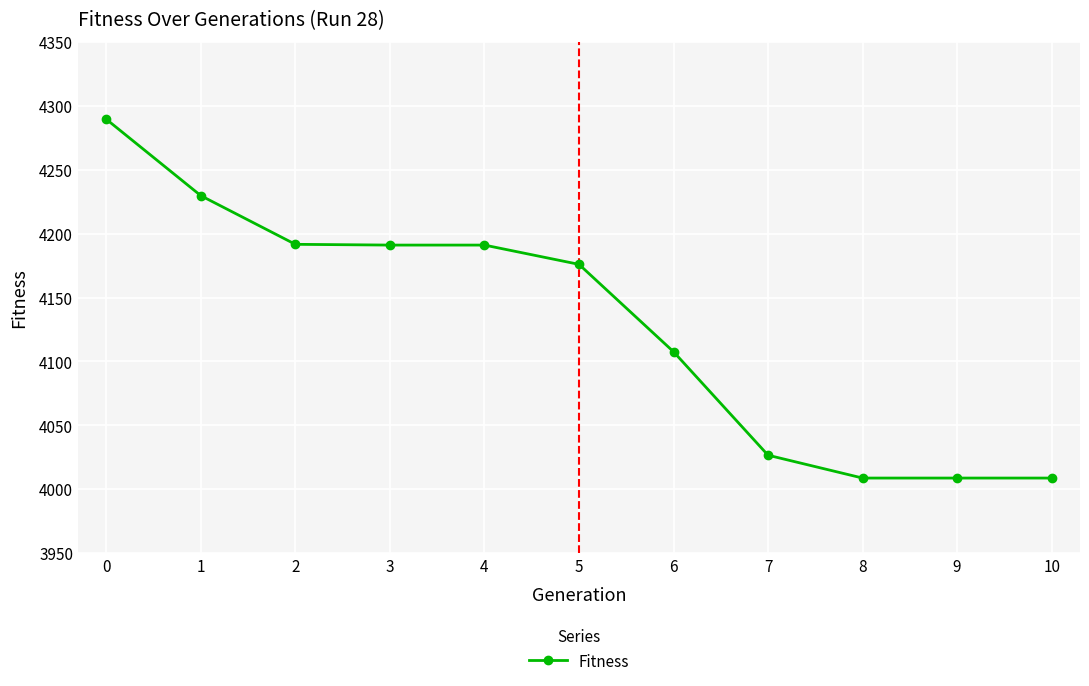

What is the difference between the second highest and second lowest values?

221.0